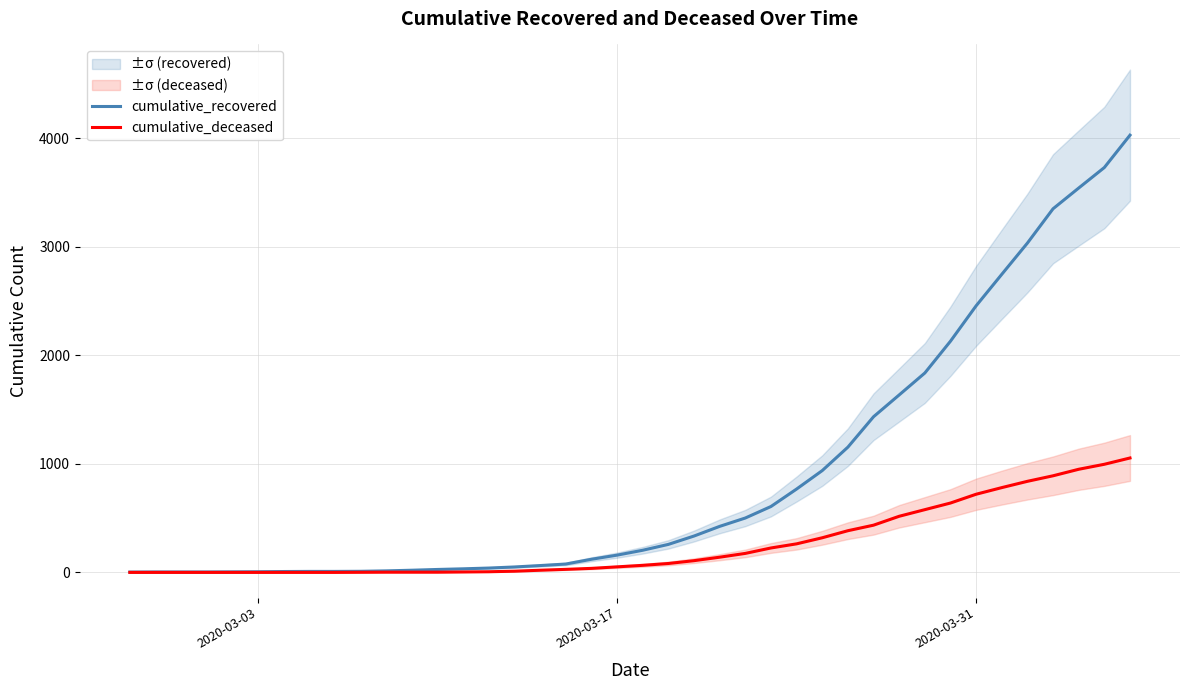

What is the total value across all series at 2020-03-31?

3176